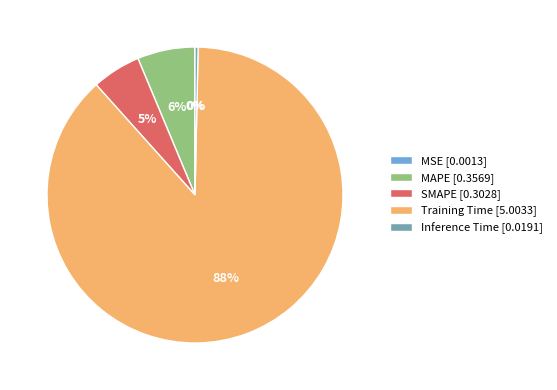

To the nearest percent, what is the average slice percentage?

20%